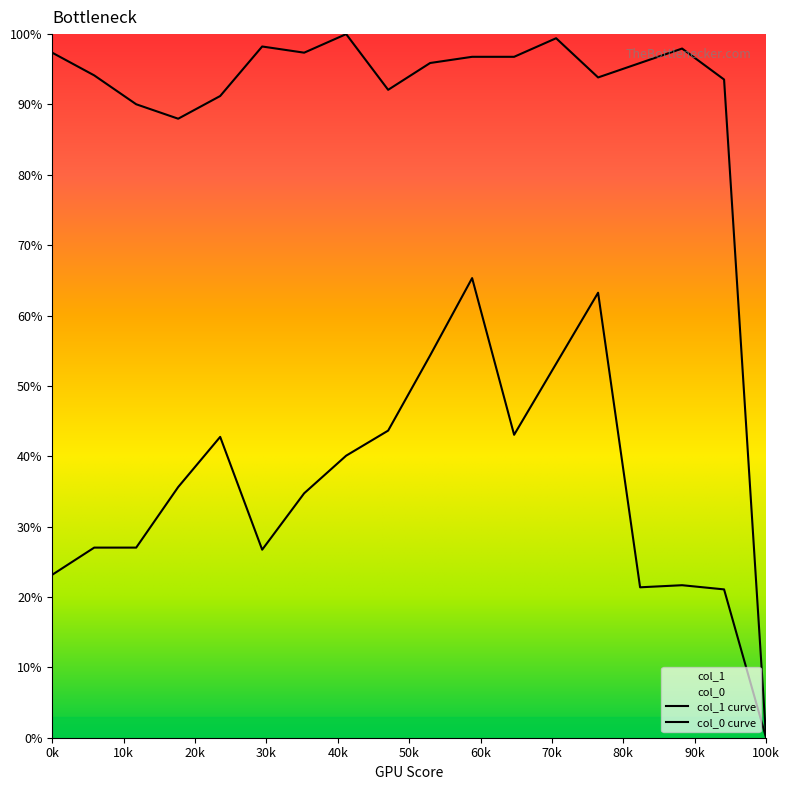

How many values in the col_0 series exceed 95?

10